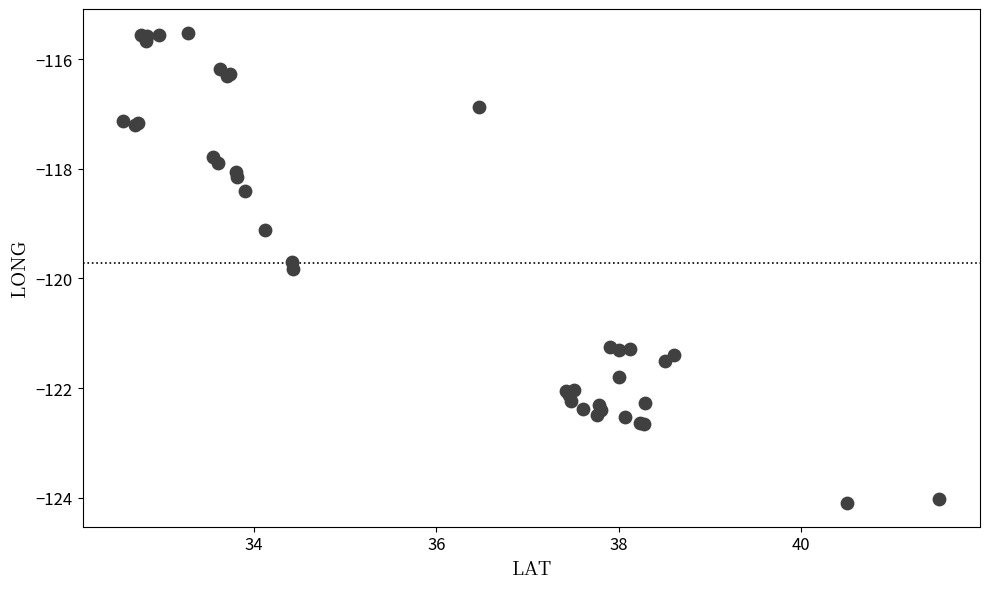

What Y value in the scatter plot is closest to -119?

-119.1